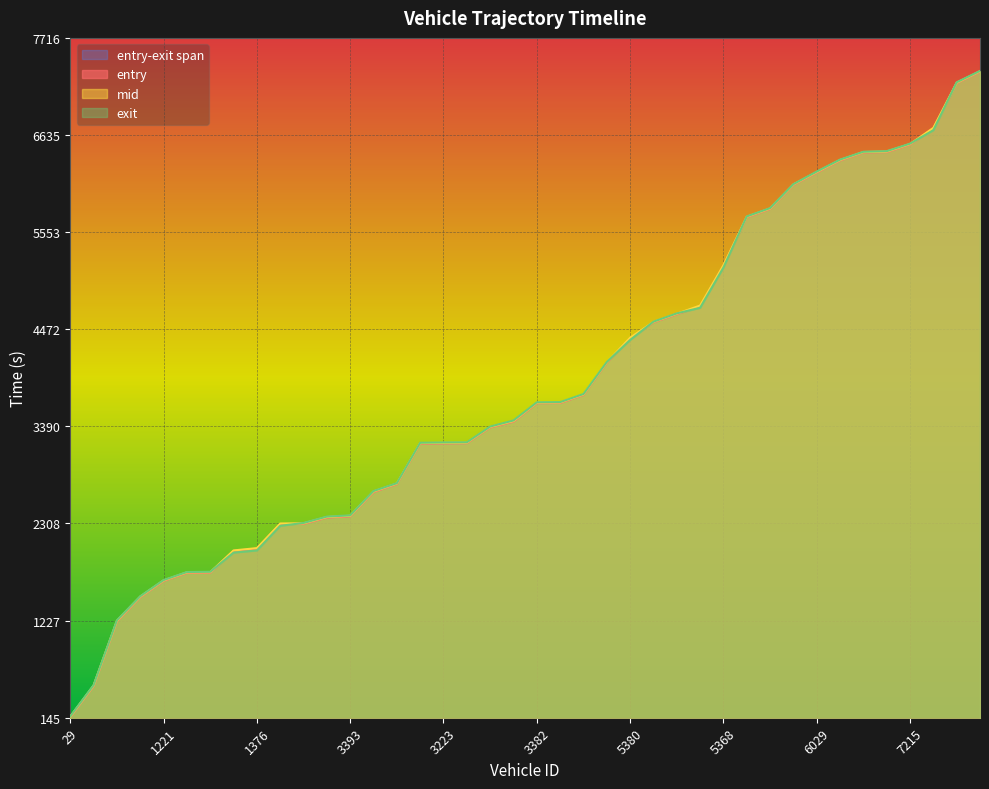

True or false: exit and entry cross at least once.

True